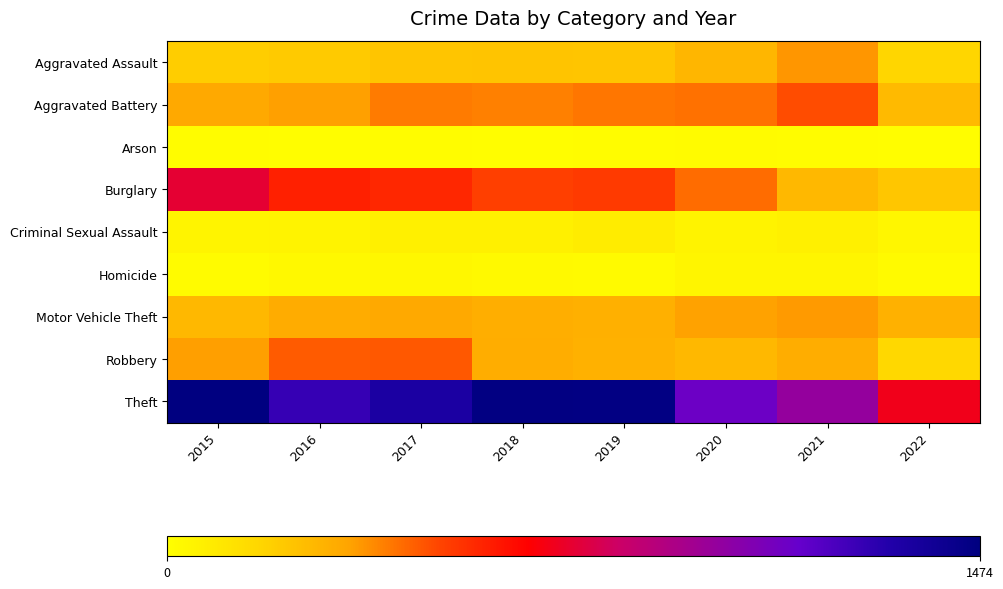

Rank the series at 2018 from lowest to highest value.

Arson, Homicide, Criminal Sexual Assault, Aggravated Assault, Motor Vehicle Theft, Robbery, Aggravated Battery, Burglary, Theft